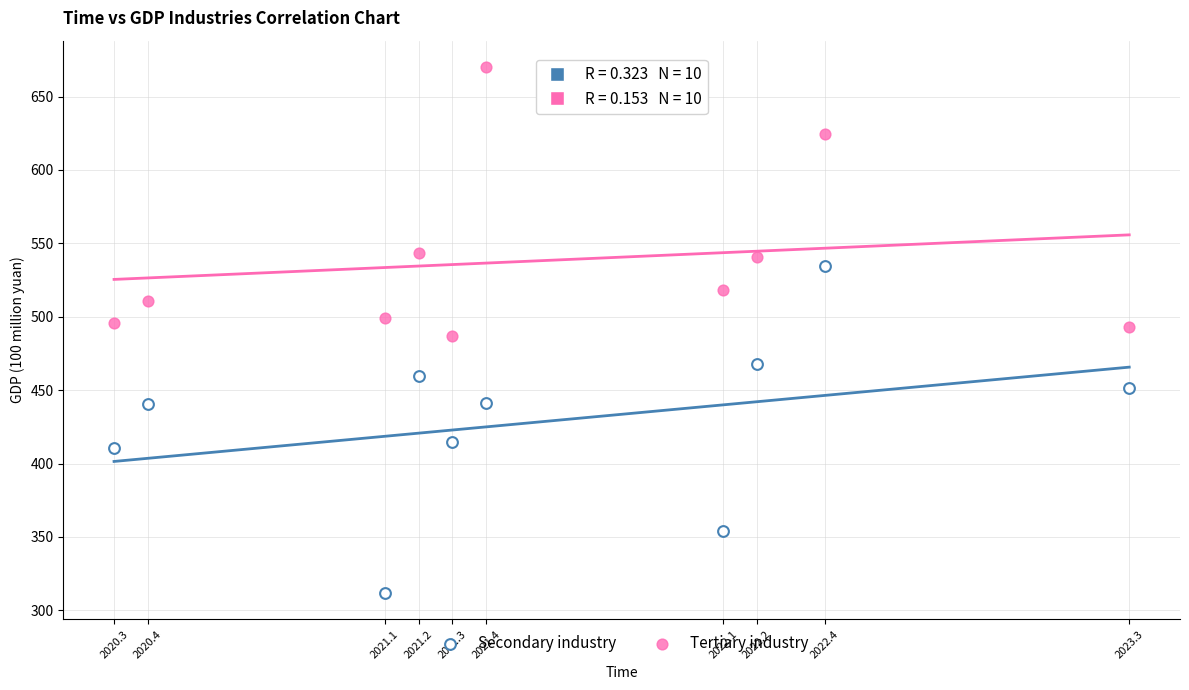

Which series contains the lowest Y value?

Secondary industry